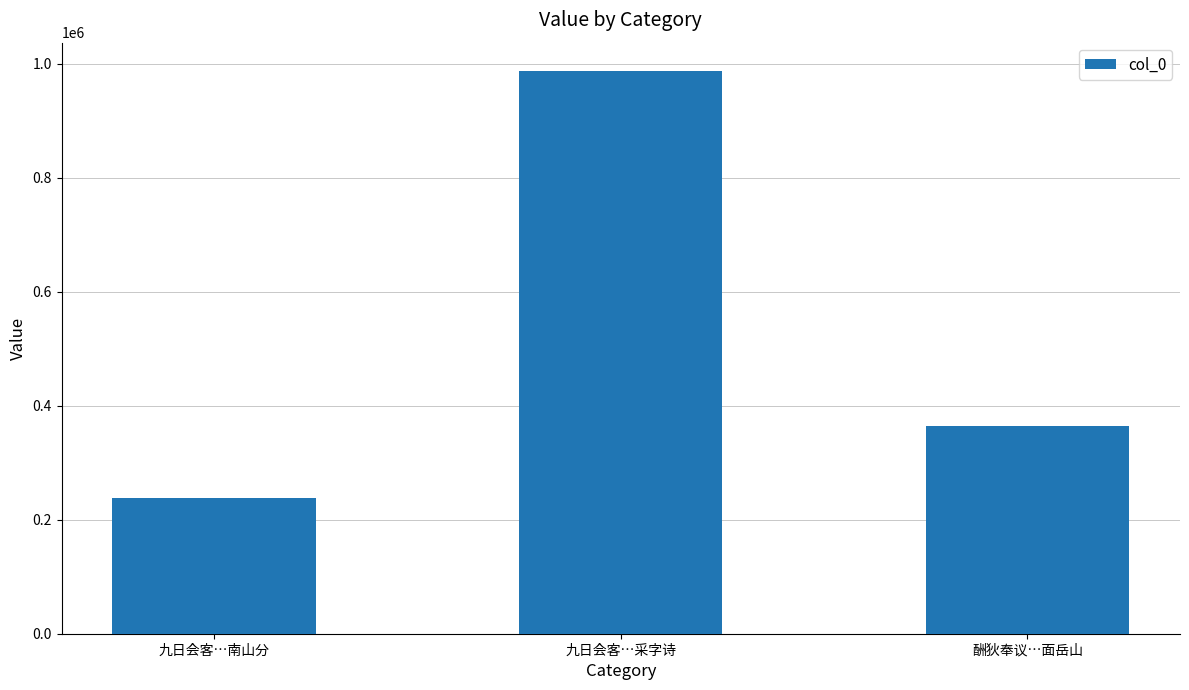

What is the value of the 3rd bar from the left?

363847